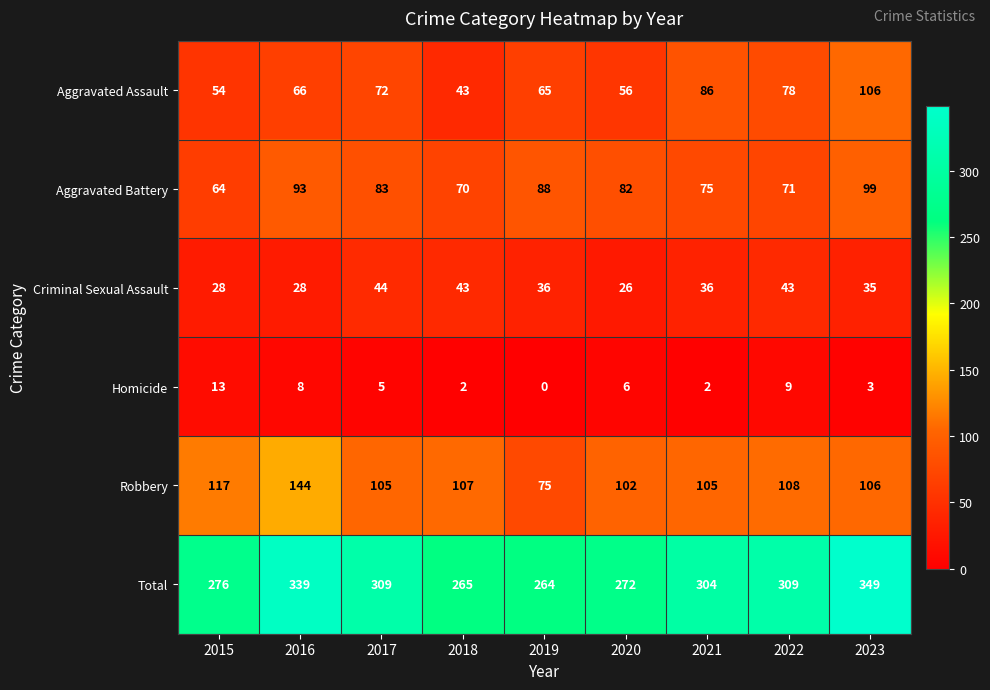

Between 2020 and 2023, which series saw the biggest shift?

Total